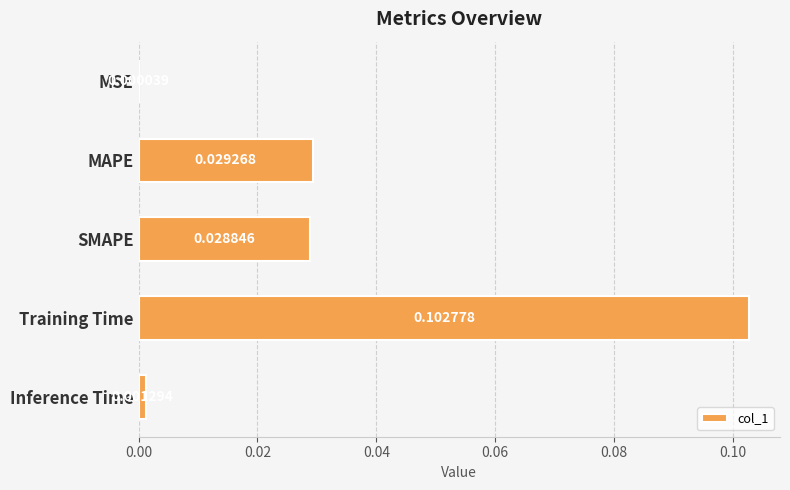

At which label is the value closest to 0?

MSE